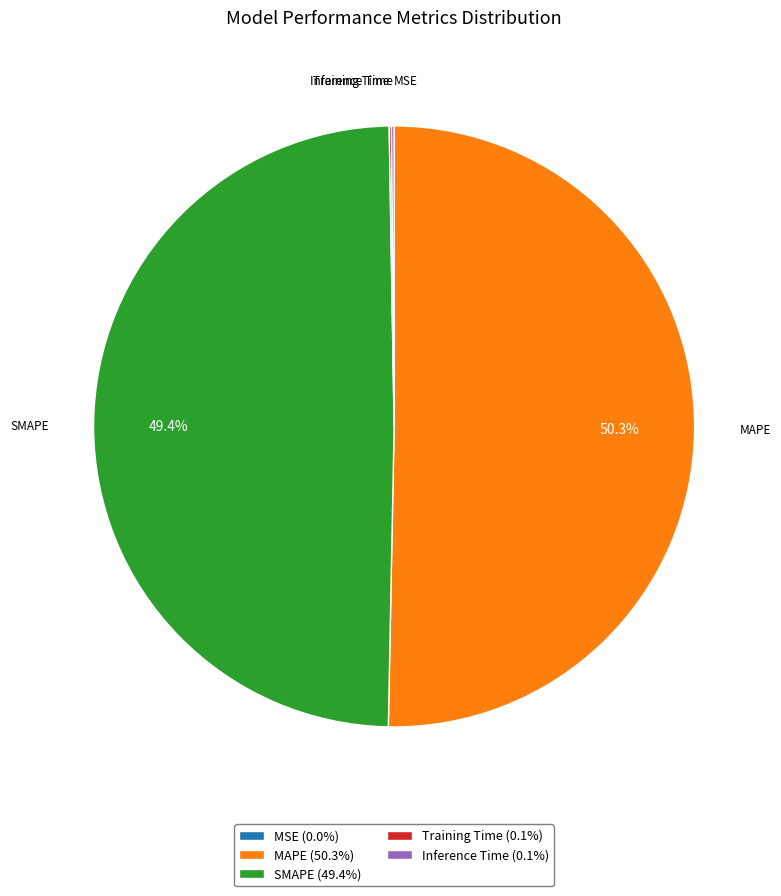

How many segments does this pie chart have?

5